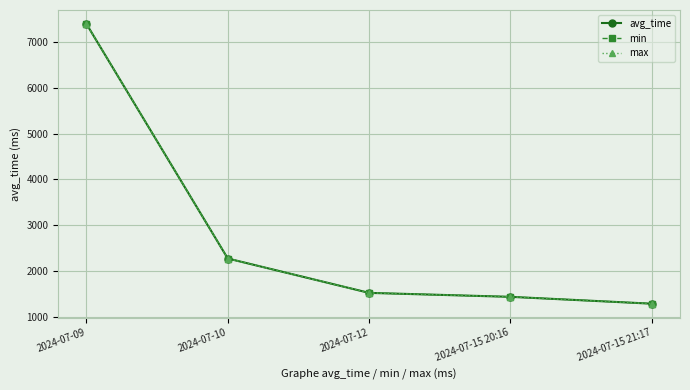

What is the highest value of the max series?

7396.9